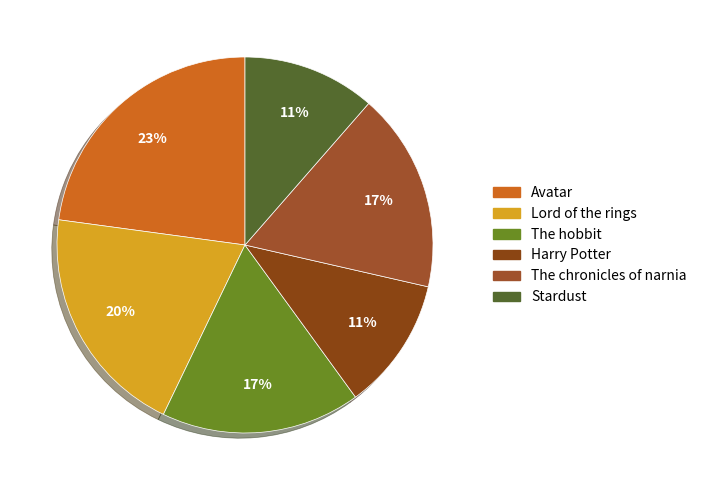

Is it true that Lord of the rings is 20% of the pie?

True